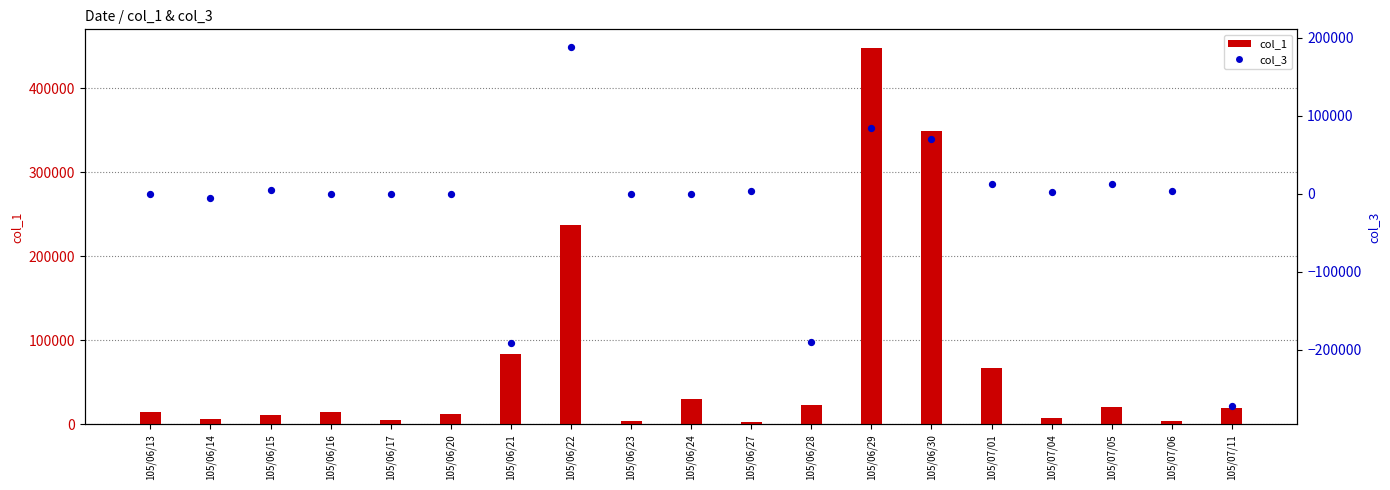

At which category is the sum across all series the highest?

105/06/29